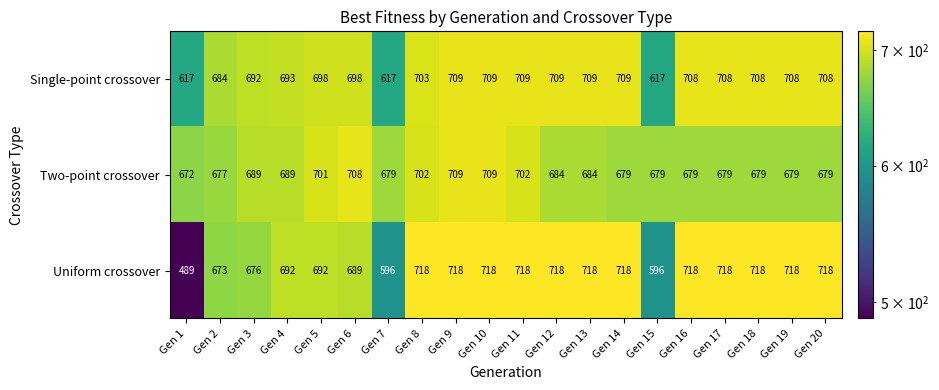

Which series has the widest spread of values?

Uniform crossover